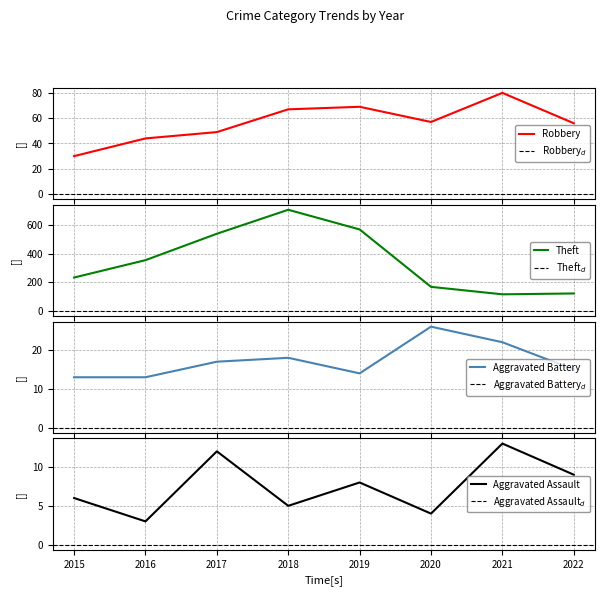

At which category does Aggravated Battery reach its first local valley?

2019